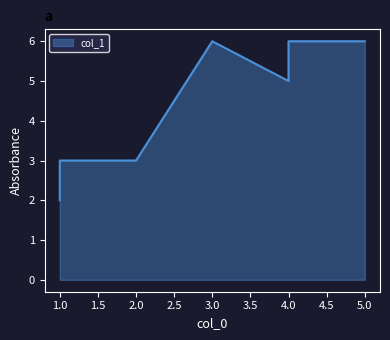

What is the ratio of the value at 2 to the value at 3?

0.5